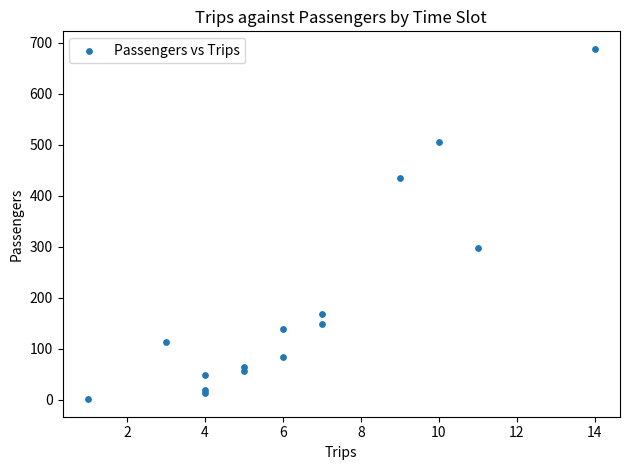

What Y value in the scatter plot is closest to 344?

298